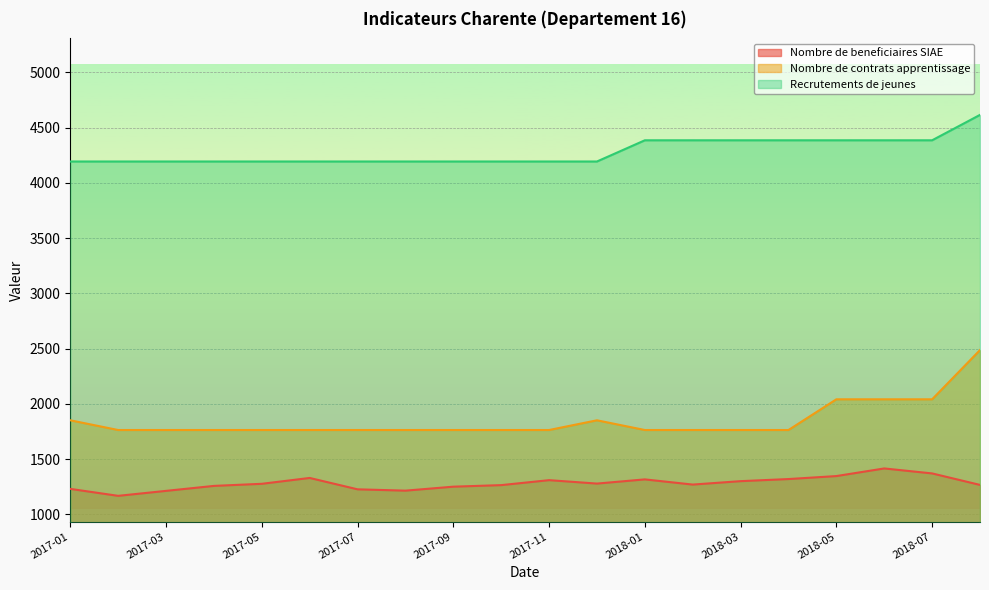

What is the sum of the Recrutements de jeunes values at 2017-09 and 2017-11?

8388